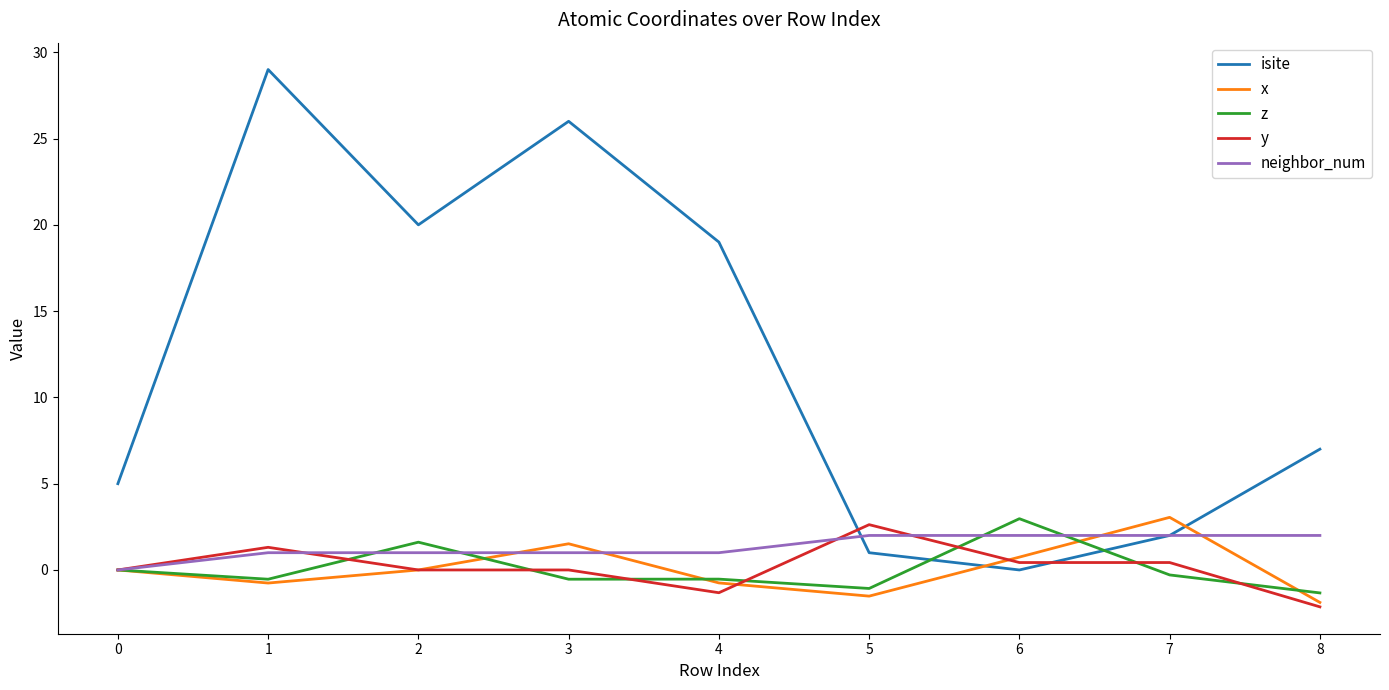

The isite series shows -14.8 at 6. True or false?

False